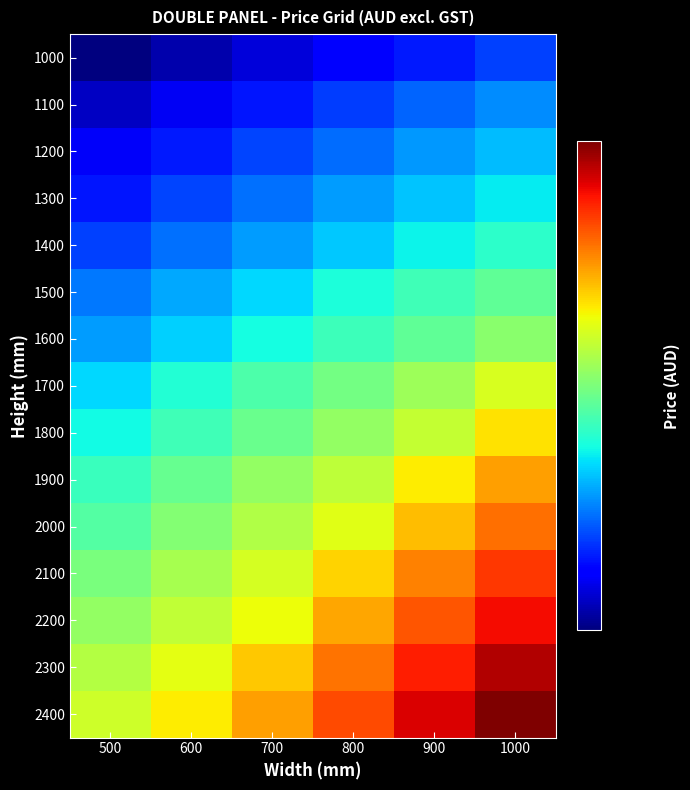

What is the smallest value displayed?

404.9